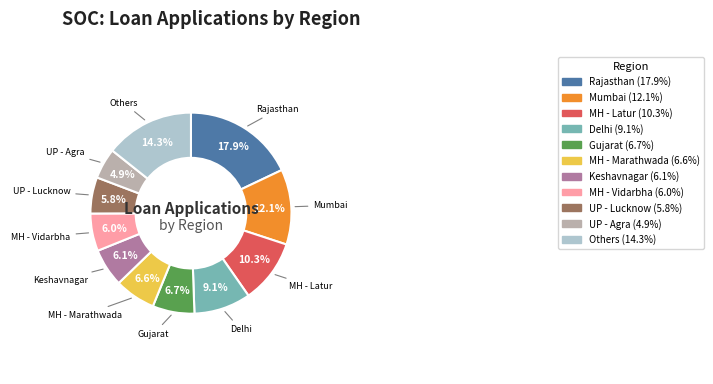

Count the number of slices in the pie.

11